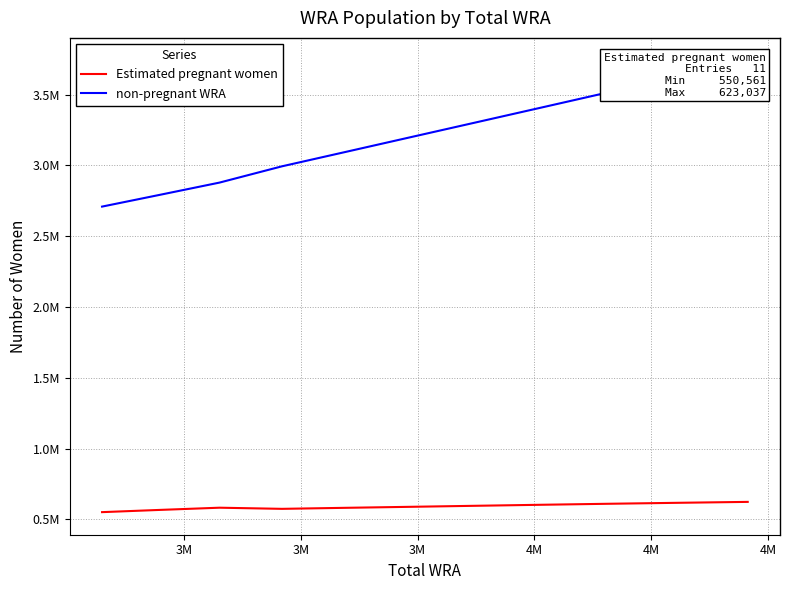

What is the sum of all Estimated pregnant women values?

6488754.0